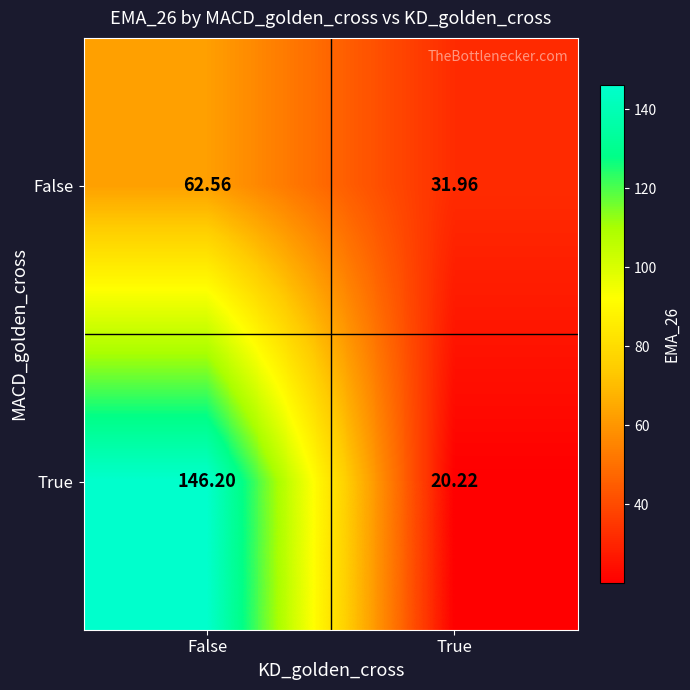

Which category has the highest value across all series?

False